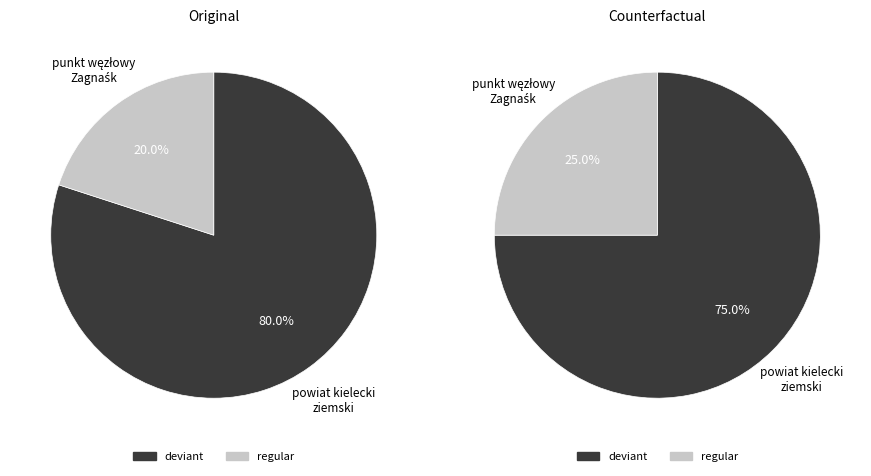

What percentage is the Counterfactual slice, to the nearest percent?

25%